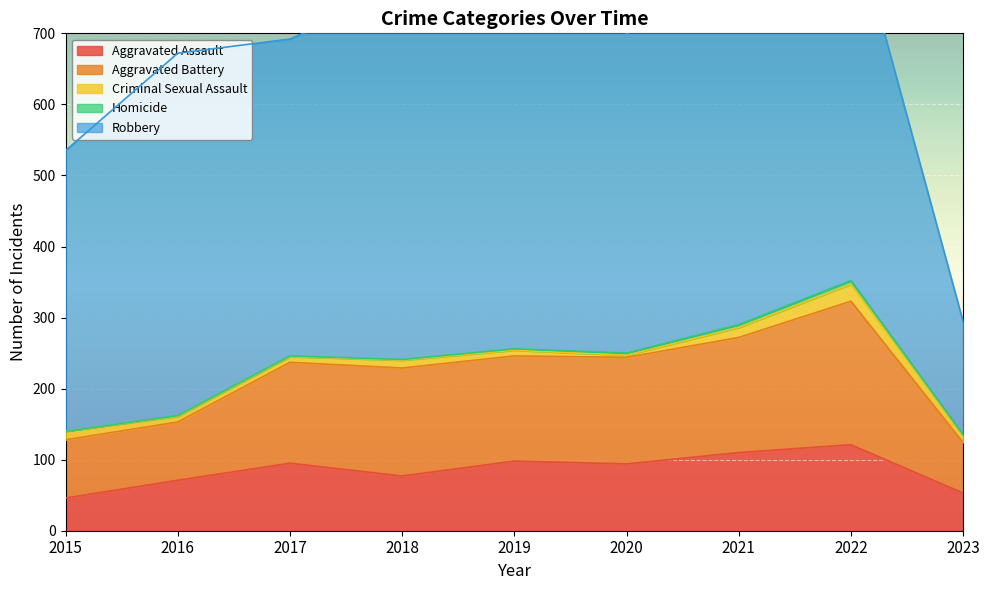

Reading left to right, transcribe all the data shown in this chart.

Aggravated Assault: 2015=46	2016=71	2017=95	2018=77	2019=98	2020=94	2021=110	2022=121	2023=53
Aggravated Battery: 2015=82	2016=82	2017=142	2018=152	2019=148	2020=150	2021=162	2022=202	2023=71
Criminal Sexual Assault: 2015=12	2016=8	2017=8	2018=11	2019=8	2020=3	2021=14	2022=24	2023=10
Homicide: 2015=0	2016=1	2017=1	2018=1	2019=2	2020=3	2021=4	2022=5	2023=1
Robbery: 2015=395	2016=510	2017=446	2018=519	2019=591	2020=450	2021=484	2022=521	2023=159